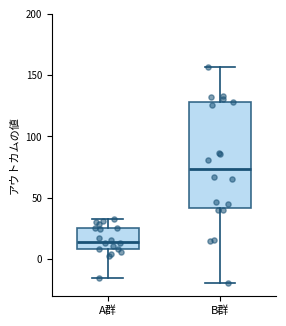

Reading left to right, transcribe this box plot: for each box, give where its median line is, the range the box spans, and where its two whiskers end, as read against the y-axis. The values are not printed on the chart, so give them approximately, as read against the axis.

A群: median 15, box 10 to 25, whiskers -15 to 35
B群: median 75, box 40 to 130, whiskers -20 to 155